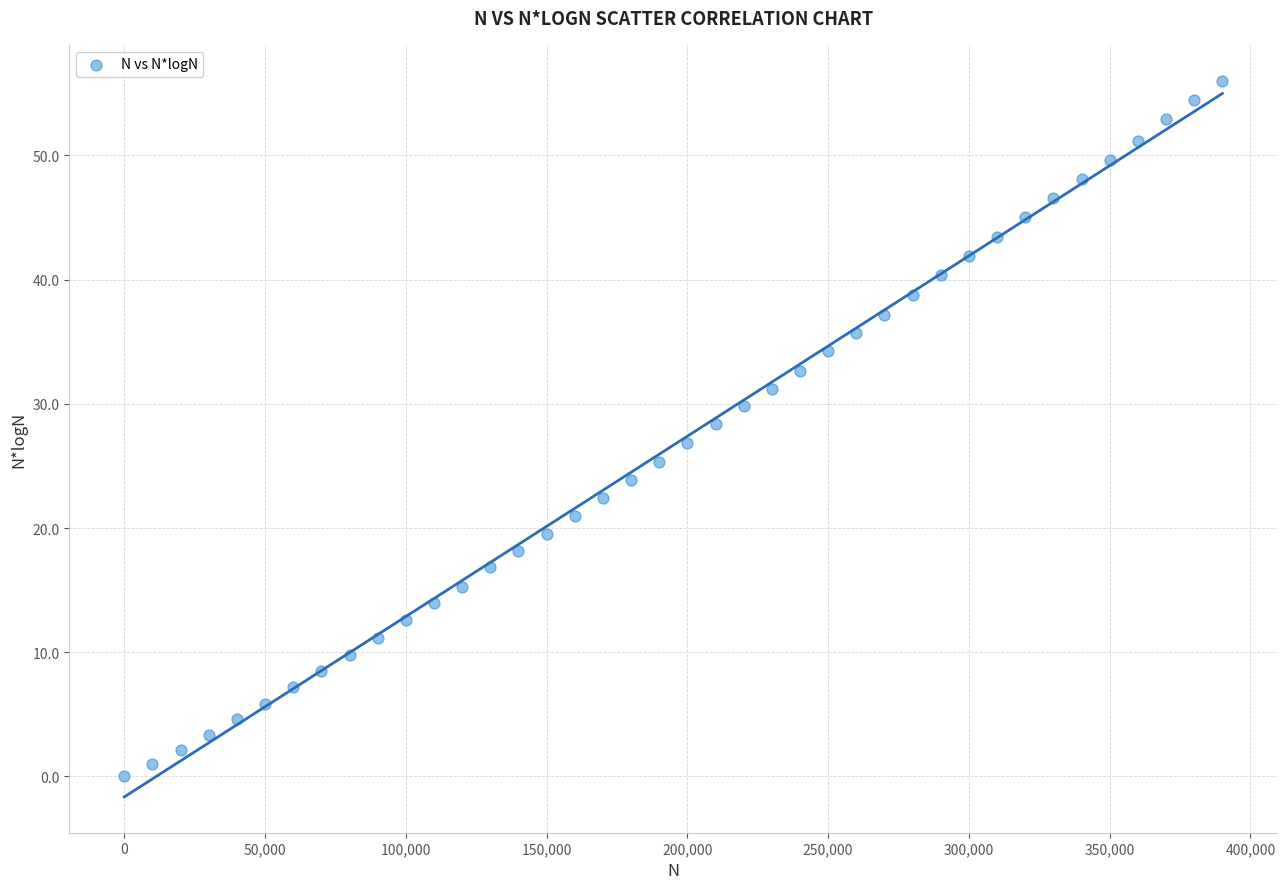

What is the range of X values (max minus min)?

390000.0